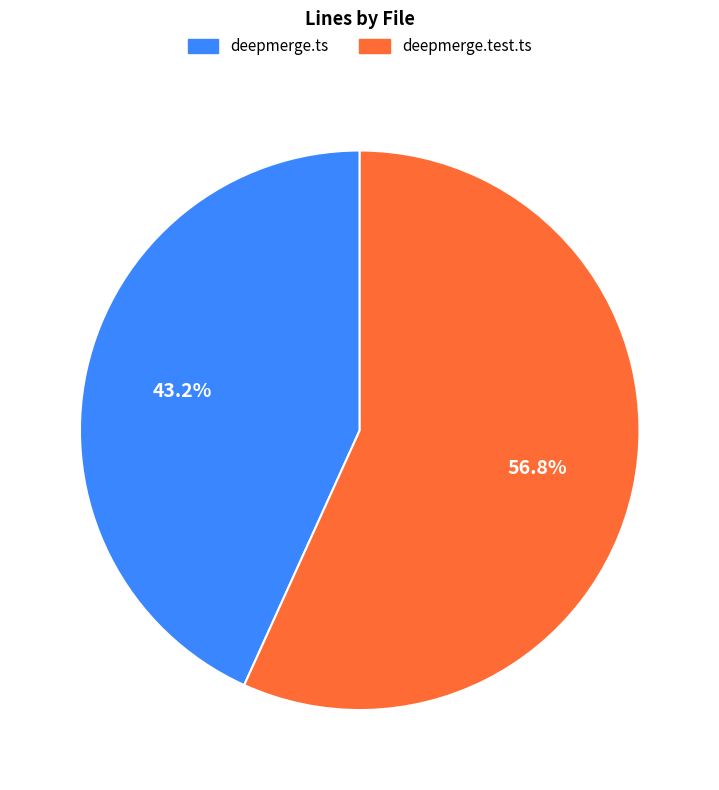

Count the number of slices in the pie.

2